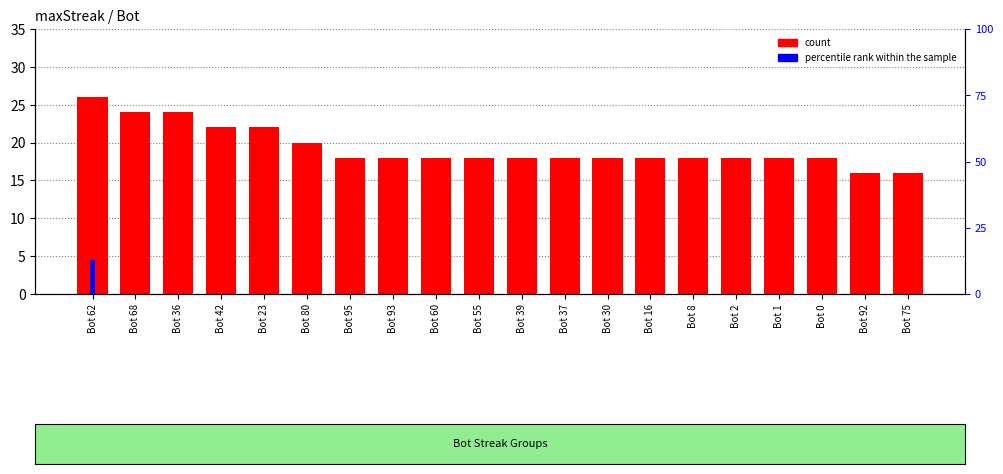

Rank the categories by percentile rank within the sample value from lowest to highest.

Bot 68, Bot 36, Bot 42, Bot 23, Bot 80, Bot 95, Bot 93, Bot 60, Bot 55, Bot 39, Bot 37, Bot 30, Bot 16, Bot 8, Bot 2, Bot 1, Bot 0, Bot 92, Bot 75, Bot 62